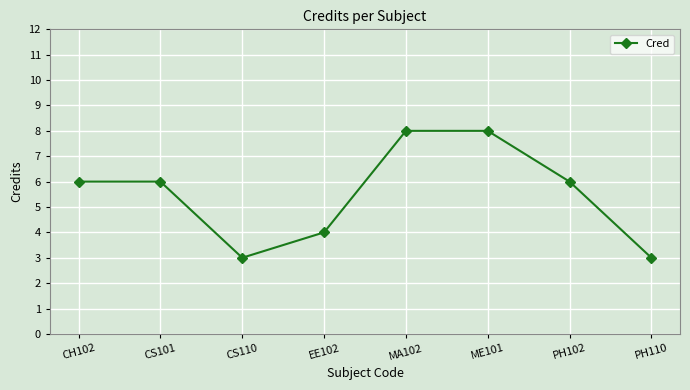

What position from the right is CS110?

6